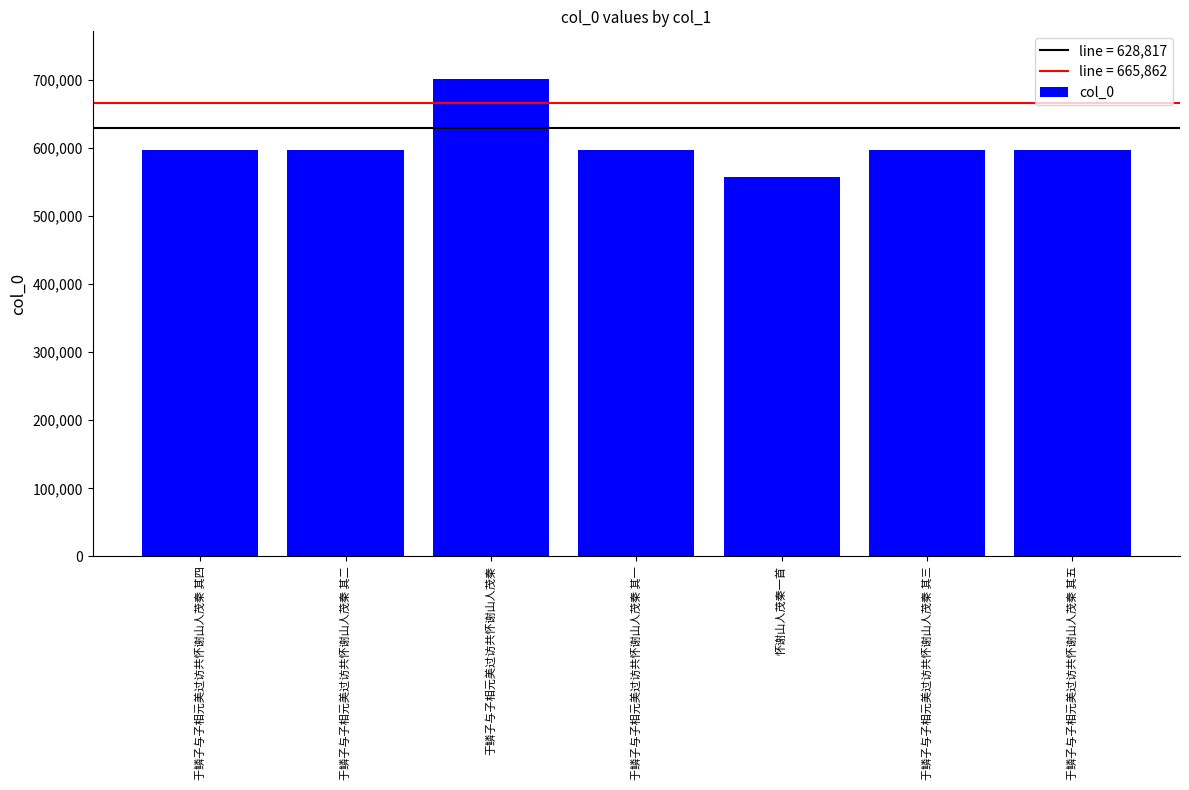

What is the label of the 3rd bar from the right?

怀谢山人茂秦一首